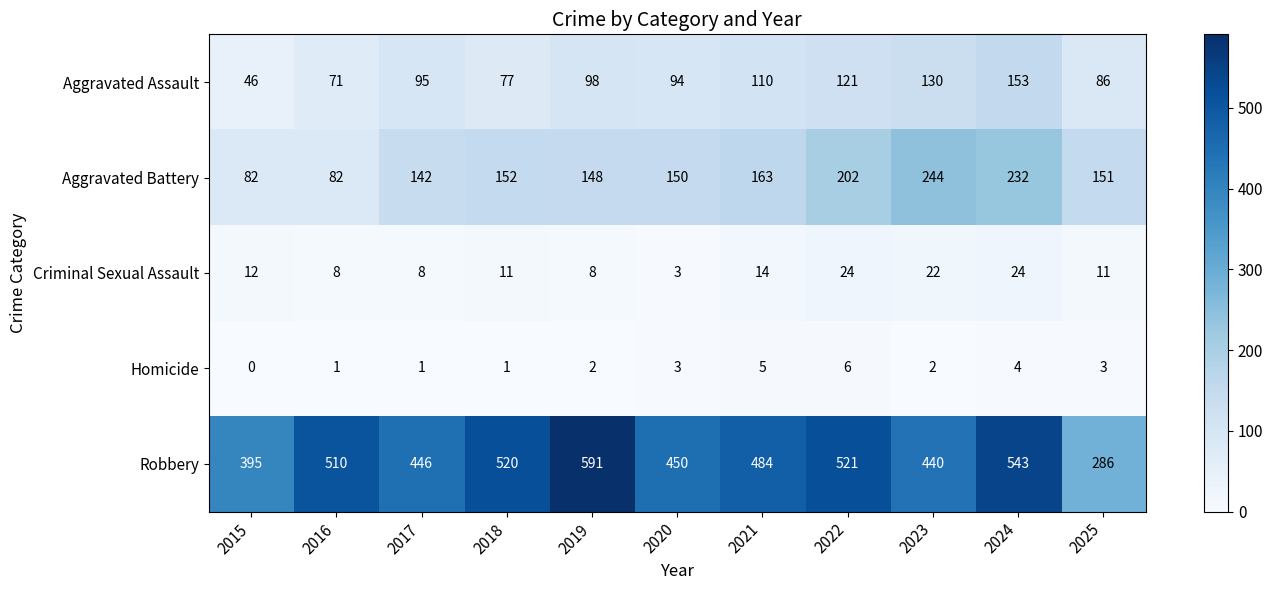

True or false: Aggravated Assault has a value of 50 at 2018.

False